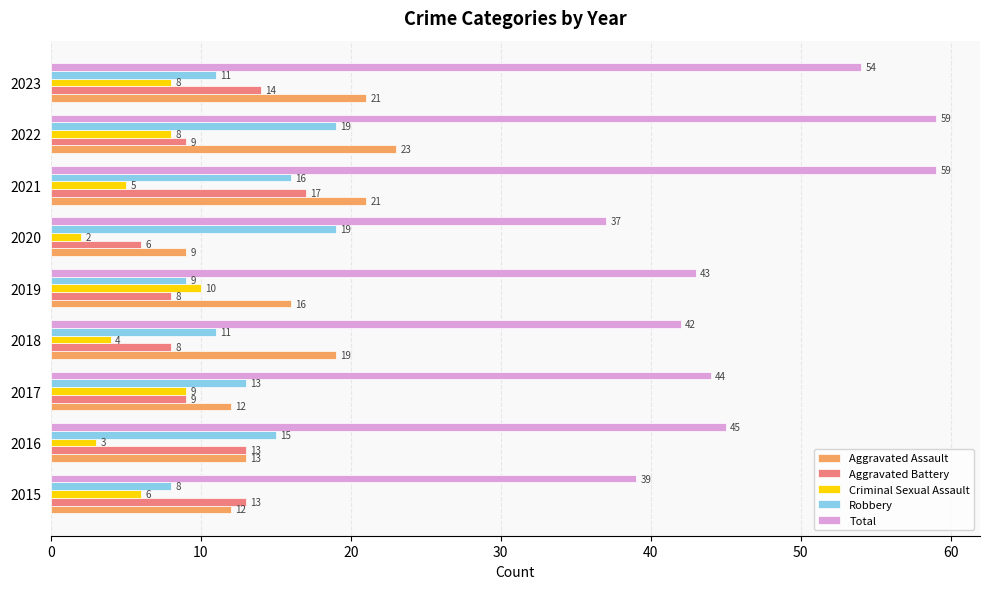

What is the average value of the Aggravated Assault series?

16